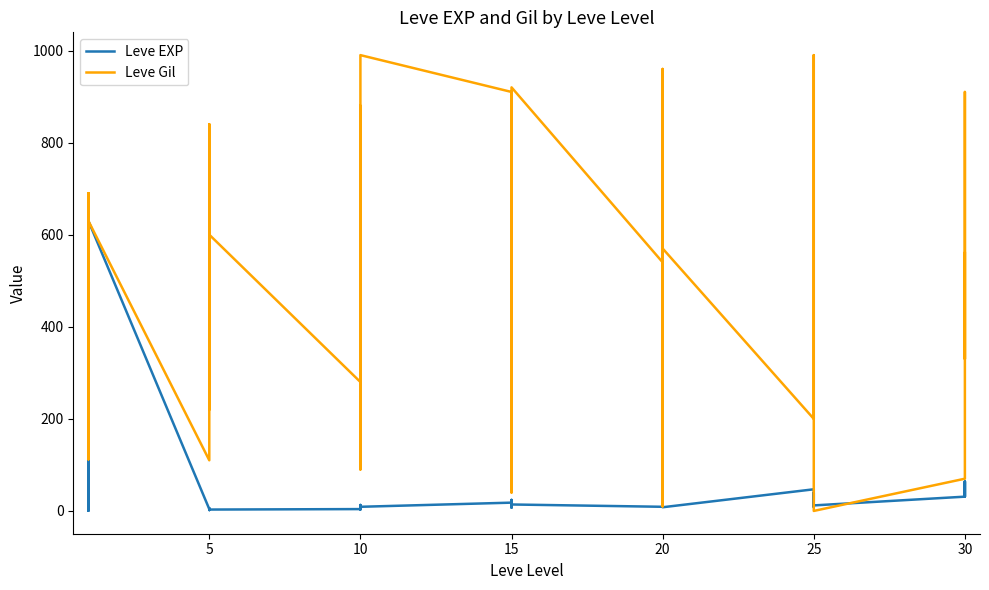

What is the sum of all Leve Gil values?

20352